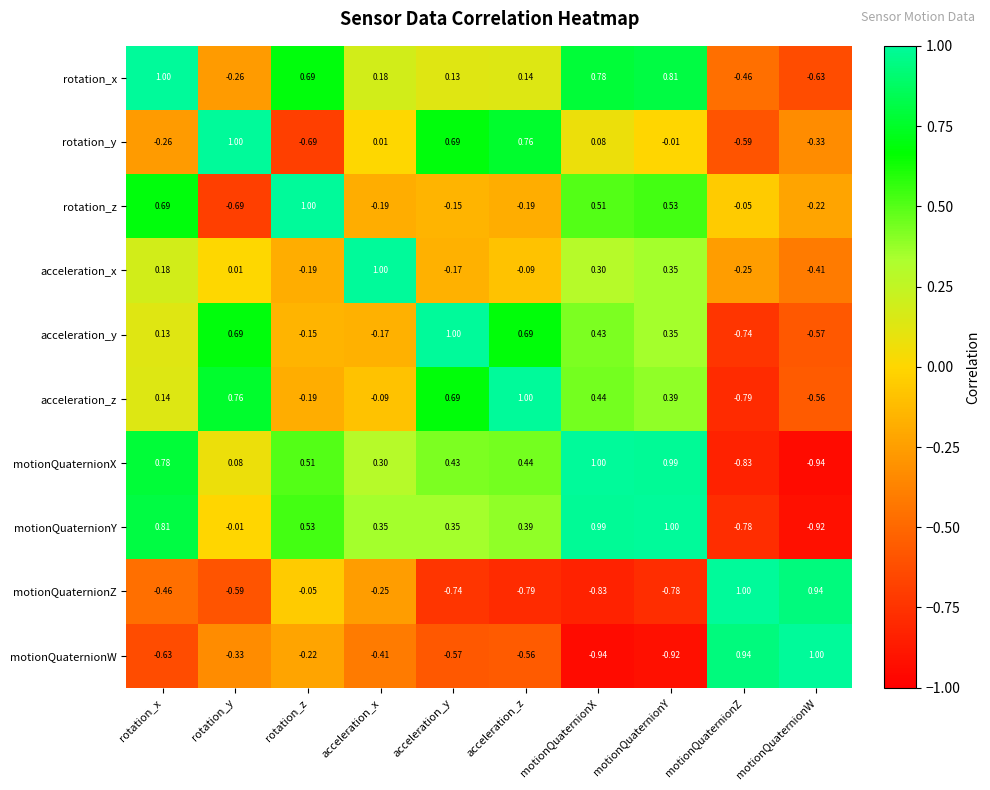

At which label does motionQuaternionW first exceed 0?

motionQuaternionZ